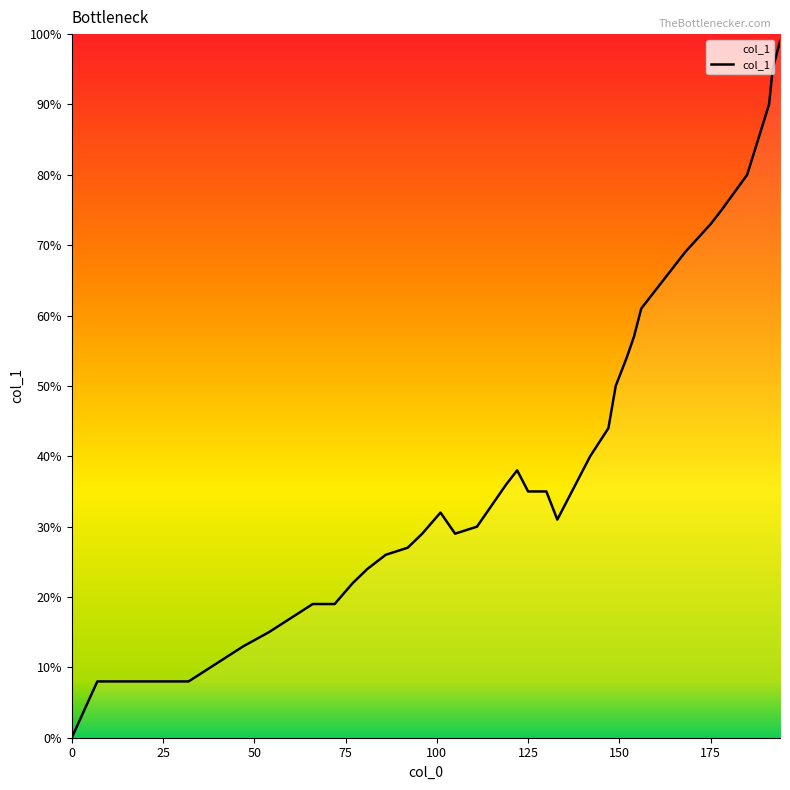

Does the chart display data point markers on the line(s)?

No